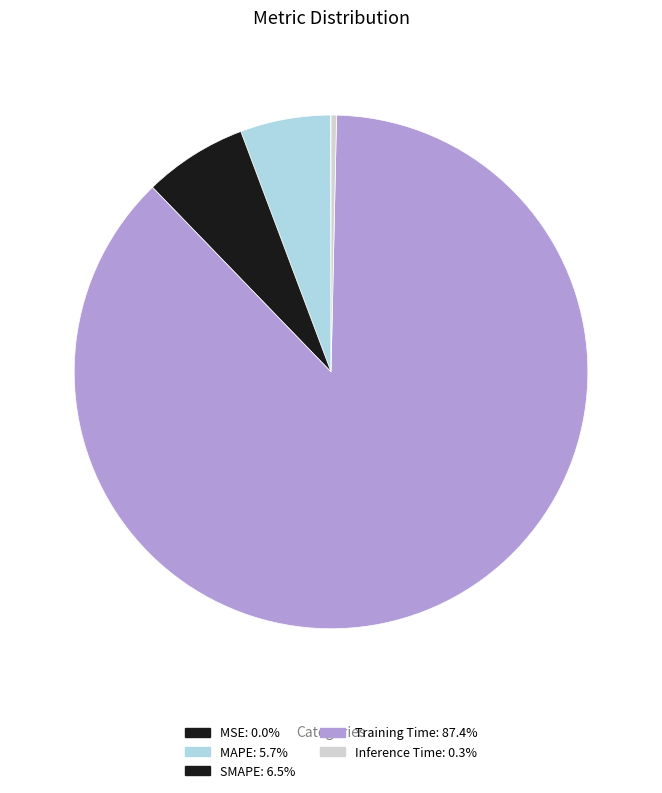

Which slice is the largest?

Training Time